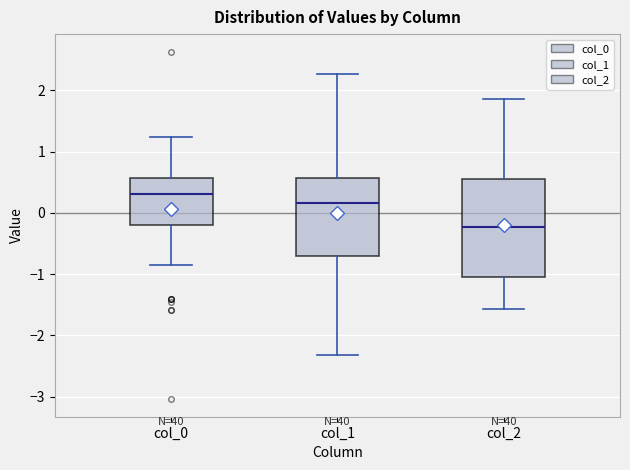

Reading left to right, read every box against the y-axis: the position of its median line, the range the box covers, and the ends of its whiskers. The values are not printed on the chart, so give them approximately, as read against the axis.

col_0: median 0.3, box -0.2 to 0.6, whiskers -0.9 to 1.2
col_1: median 0.2, box -0.7 to 0.6, whiskers -2.3 to 2.3
col_2: median -0.2, box -1.0 to 0.6, whiskers -1.6 to 1.9